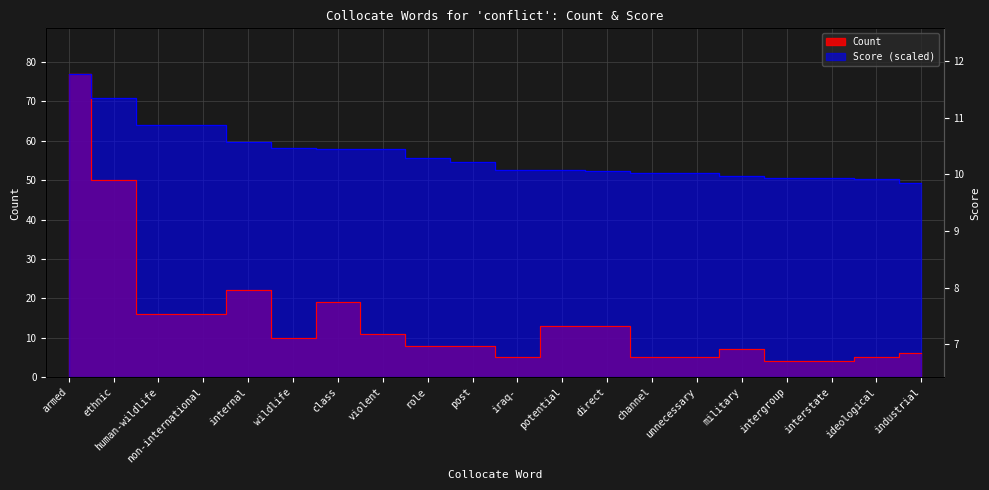

Reading left to right, what are all the values shown in this chart?

Count: 77.0	50.0	16.0	16.0	22.0	10.0	19.0	11.0	8.0	8.0	5.0	13.0	13.0	5.0	5.0	7.0	4.0	4.0	5.0	6.0
Score: 77.0	70.9	63.9	63.9	59.6	58.1	58.0	57.8	55.7	54.5	52.7	52.6	52.3	51.9	51.8	51.0	50.6	50.5	50.4	49.3